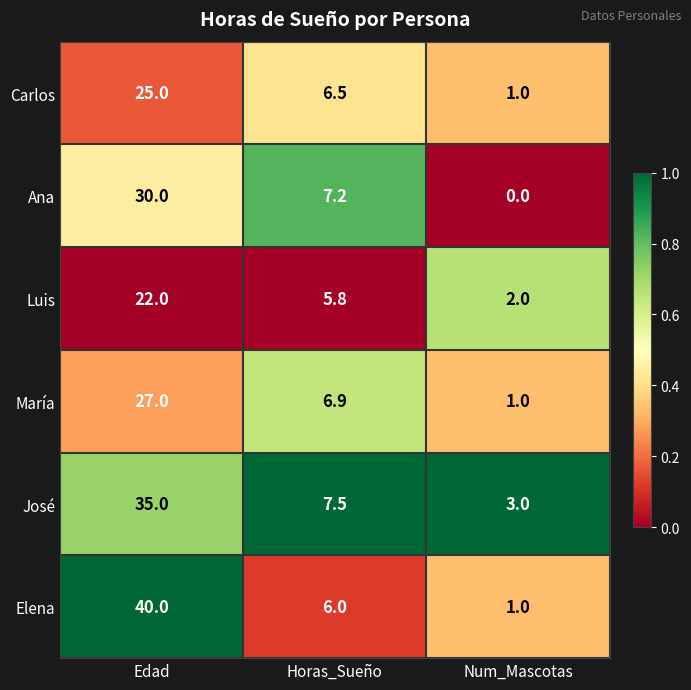

What is the difference between the highest and lowest values at Horas_Sueño?

1.7